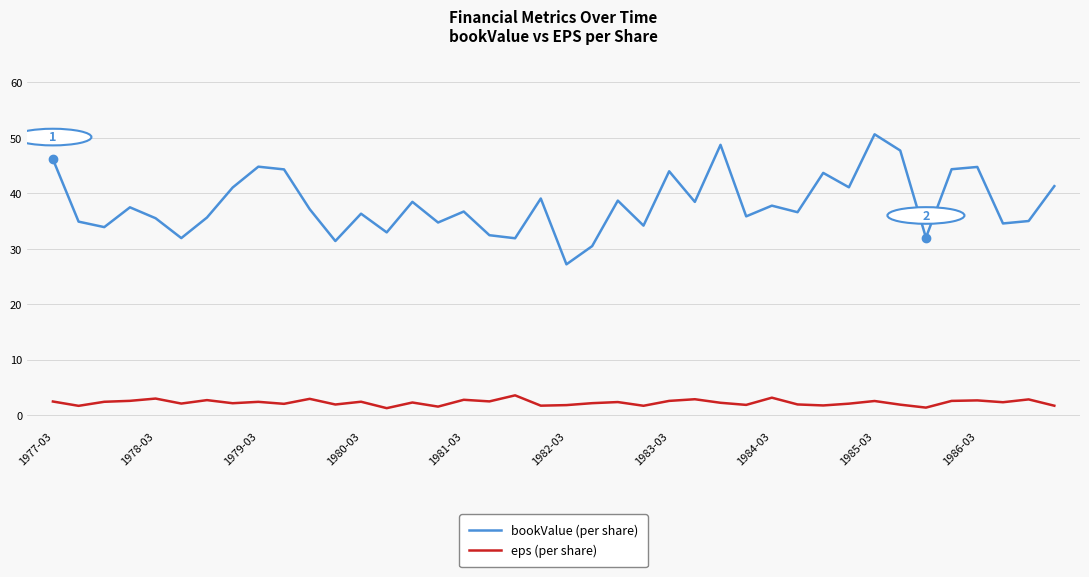

Which series has the largest range (max minus min)?

bookValue (per share)